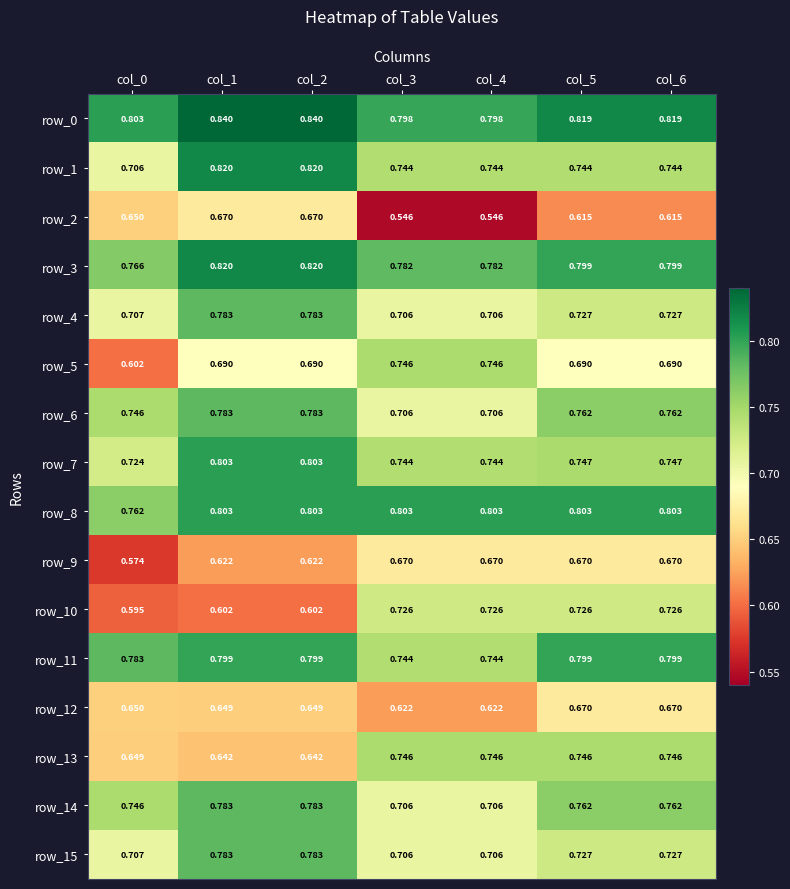

Which series has the widest spread of values?

row_5